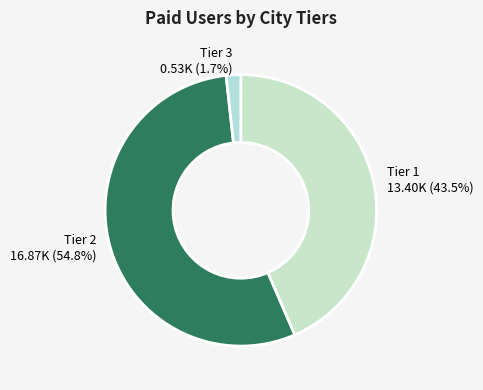

Which category has the biggest portion of the pie?

Tier 2